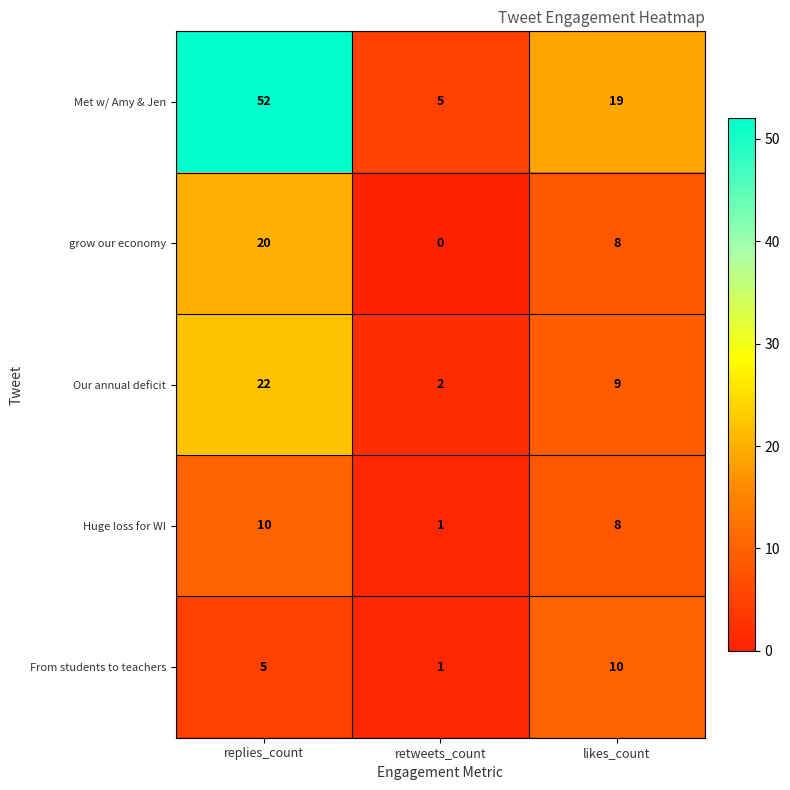

Reading left to right, transcribe all the data shown in this chart.

Met w/ Amy & Jen: 52	5	19
grow our economy: 20	0	8
Our annual deficit: 22	2	9
Huge loss for WI: 10	1	8
From students to teachers: 5	1	10